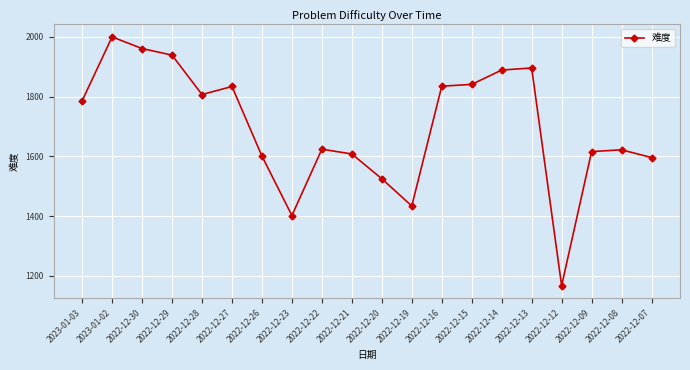

What is the greatest value displayed?

2000